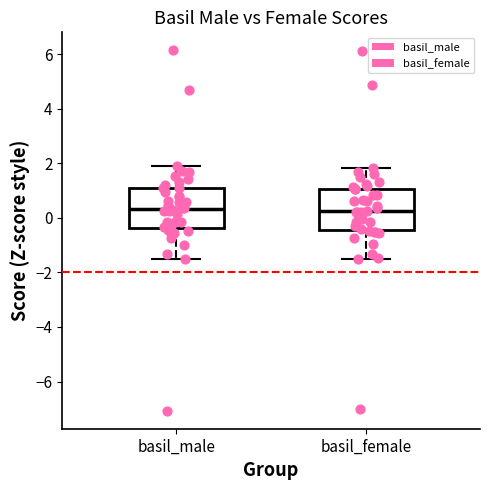

Where is the lower edge of the box for basil_female on the y-axis? The values are not printed on the chart, so give them approximately, as read against the axis.

-0.4